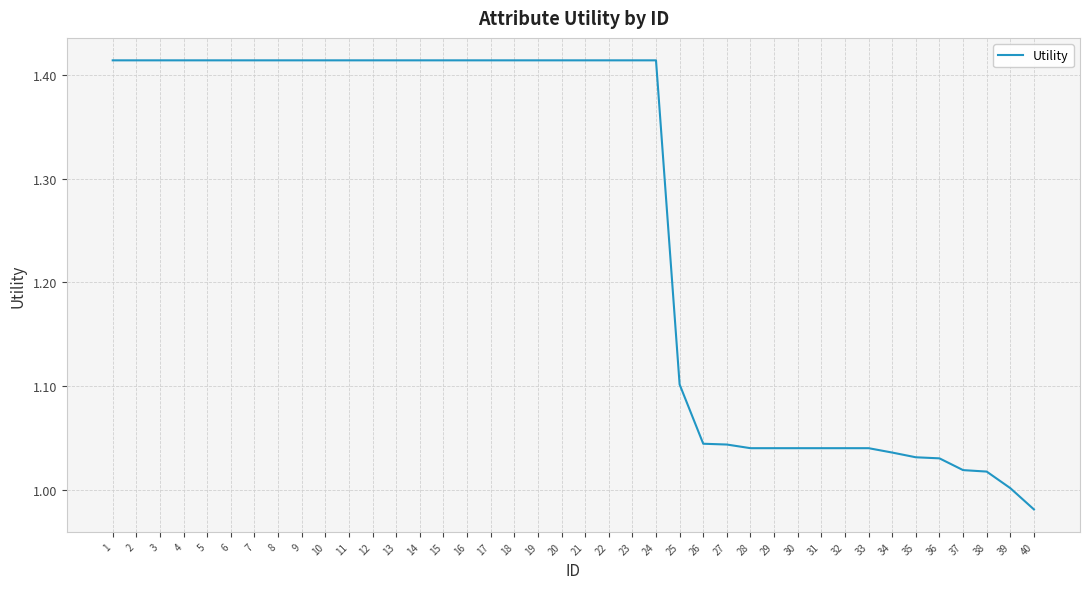

How many series are shown in this chart?

1